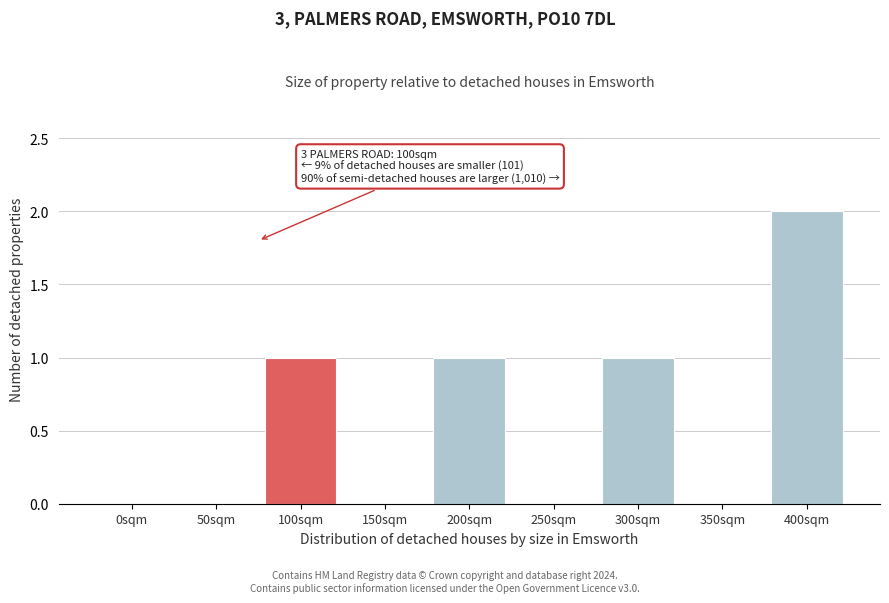

Reading left to right, list all the values displayed in this chart.

0sqm=0	50sqm=0	100sqm=1	150sqm=0	200sqm=1	250sqm=0	300sqm=1	350sqm=0	400sqm=2